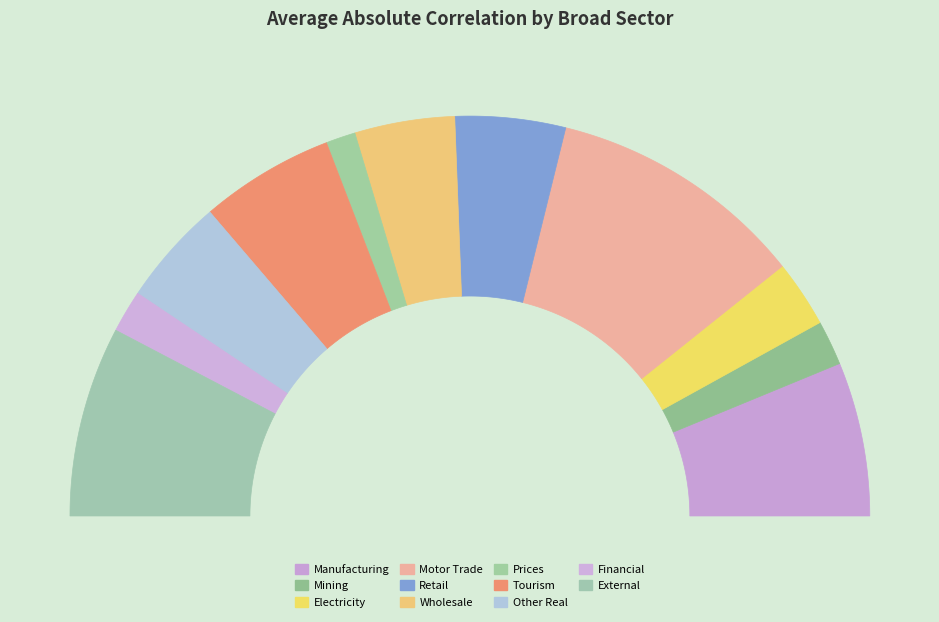

Count the number of slices in the pie.

11